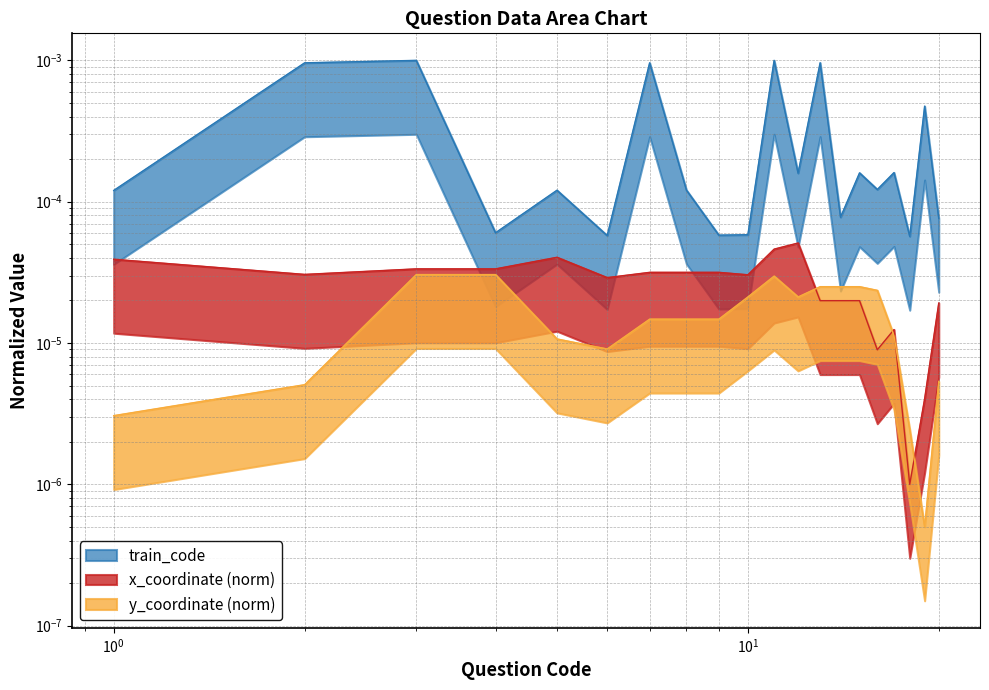

After their last crossing, which series has the higher values: y_coordinate or x_coordinate?

x_coordinate